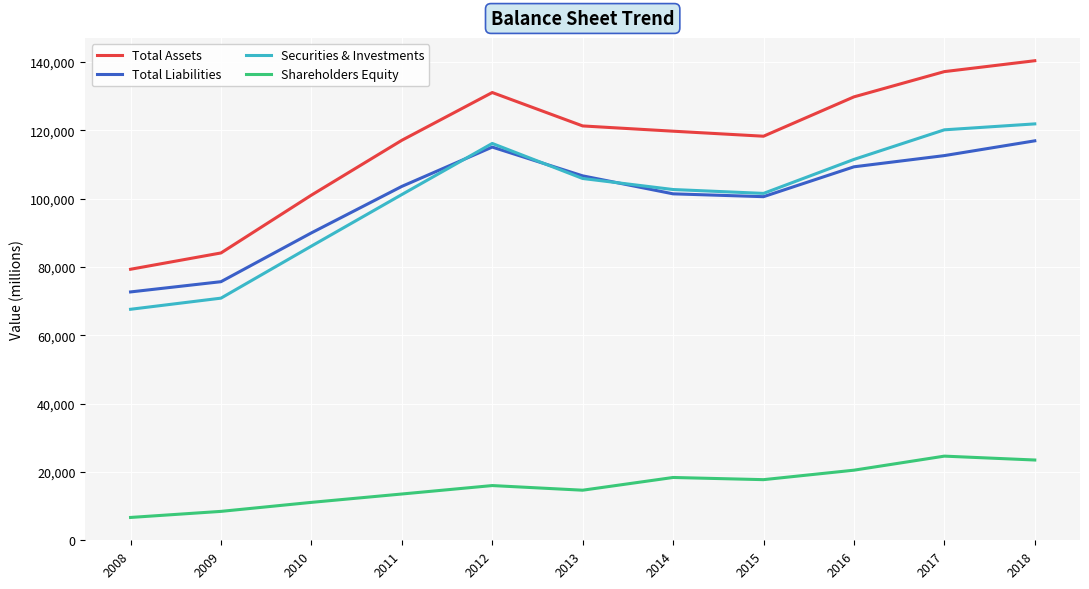

At which category is the sum across all series the highest?

2018